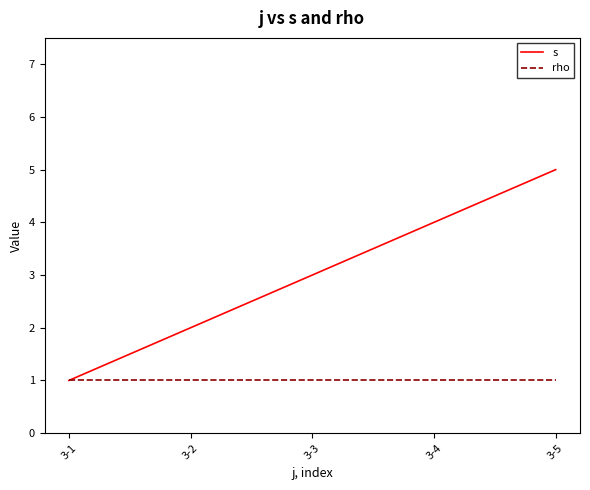

The s series shows 4 at 3-4. True or false?

True